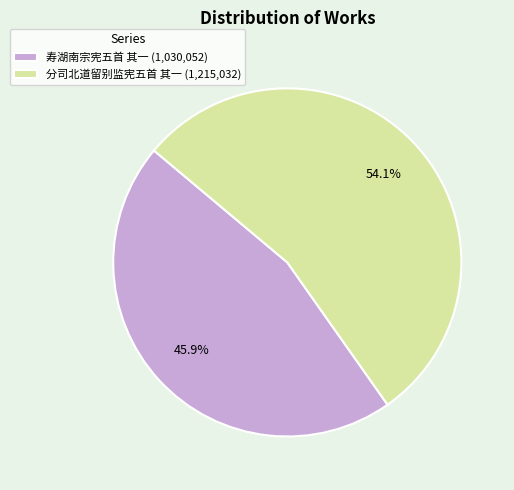

To the nearest percent, what is the average slice percentage?

50%